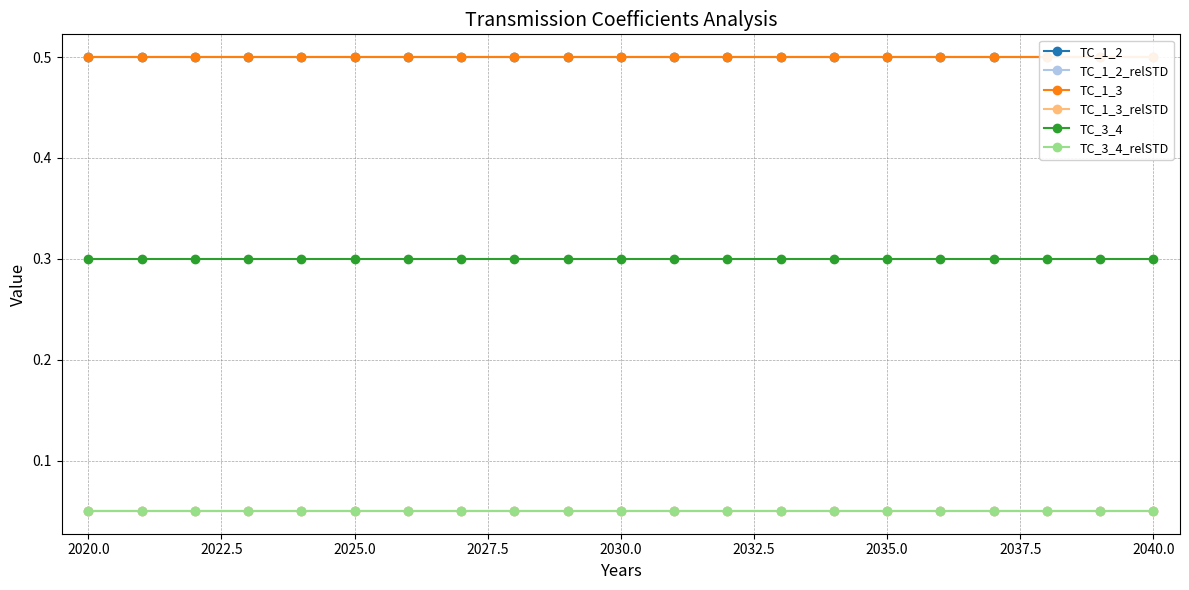

List the series in order of their peak value, highest first.

TC_1_2, TC_1_3, TC_3_4, TC_1_2_relSTD, TC_1_3_relSTD, TC_3_4_relSTD